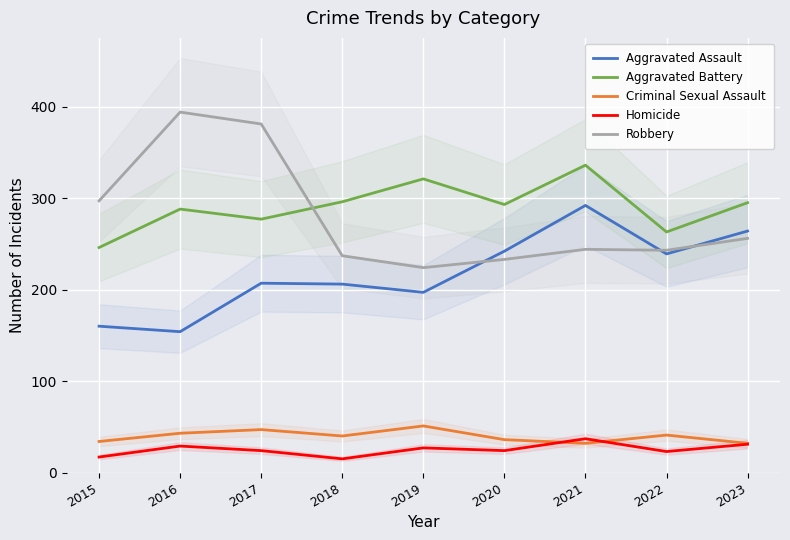

Where is the first local maximum for Robbery?

2016